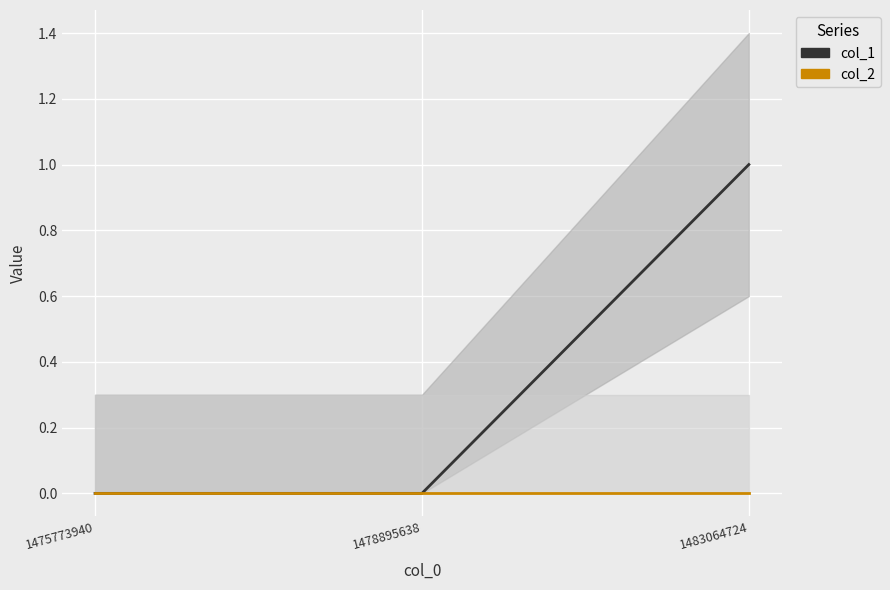

At how many categories does at least one series exceed 0?

1